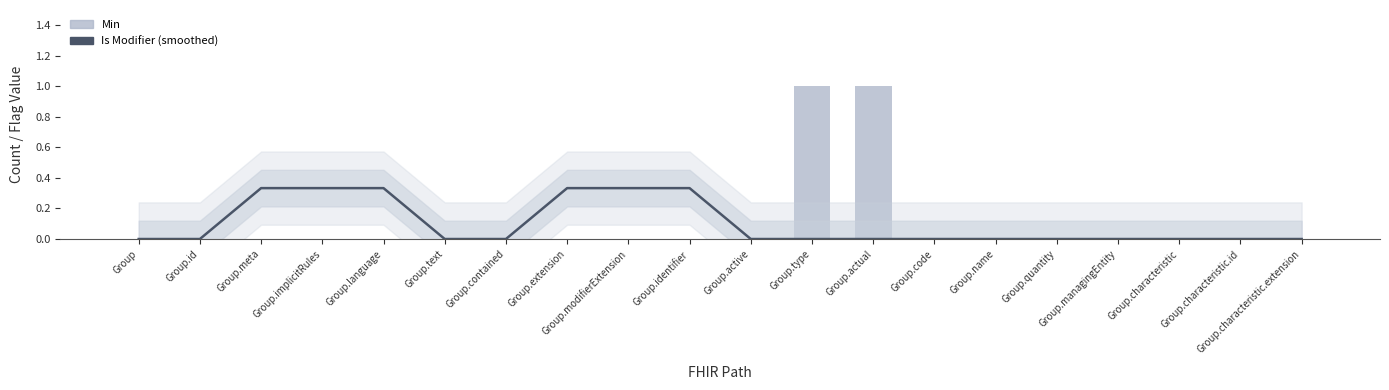

What is the difference between the Is Modifier (smoothed) values at Group.characteristic.extension and Group.implicitRules?

0.3